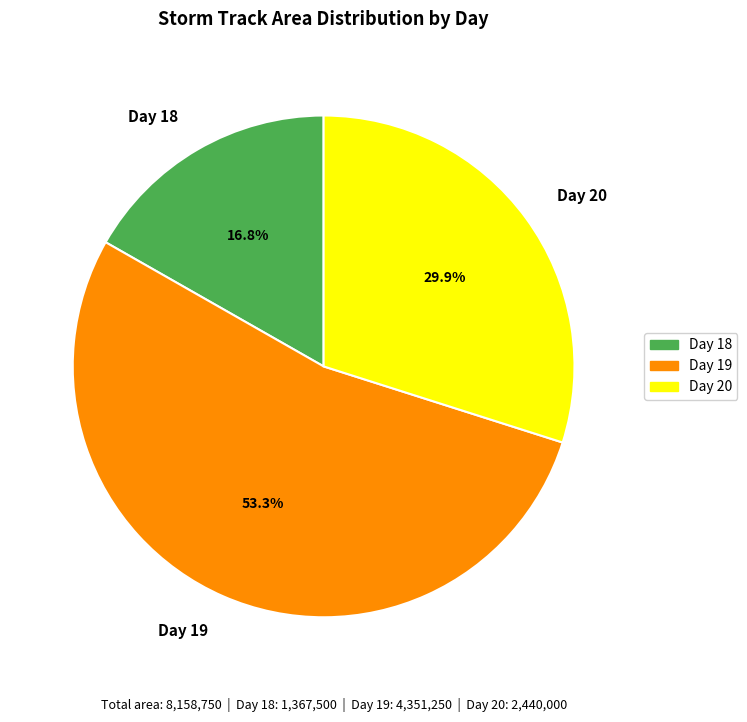

How much of the chart is everything except Day 18?

83.2%